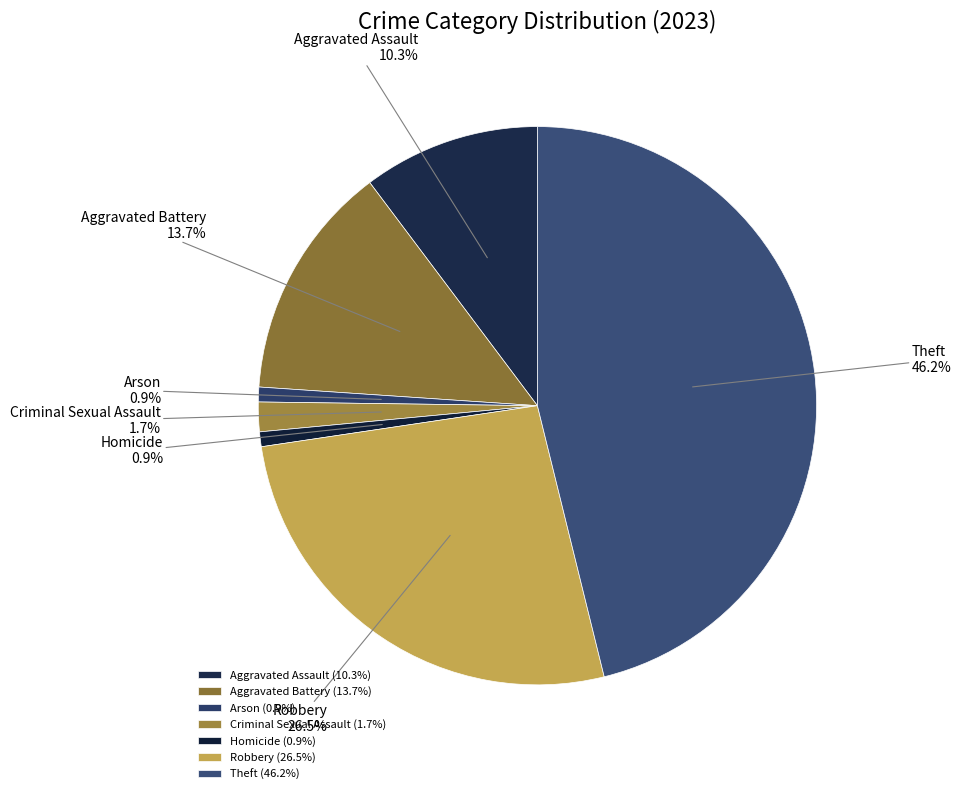

Which slice is the largest?

Theft